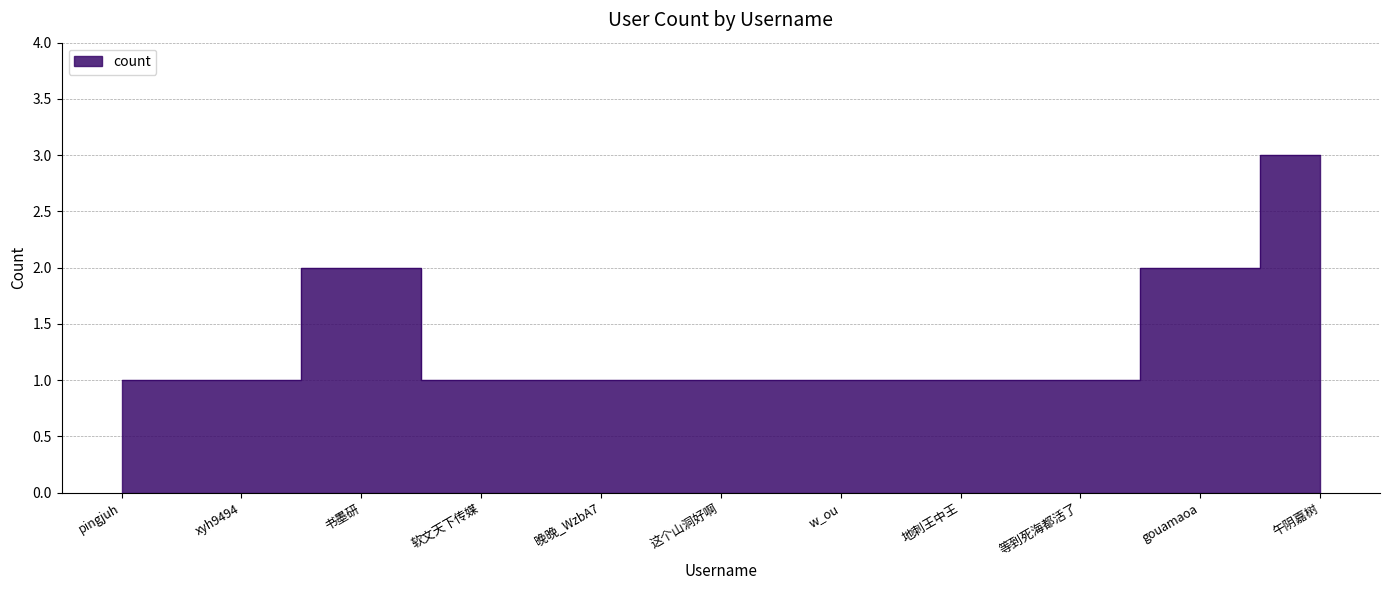

What position from the right is 软文天下传媒?

8